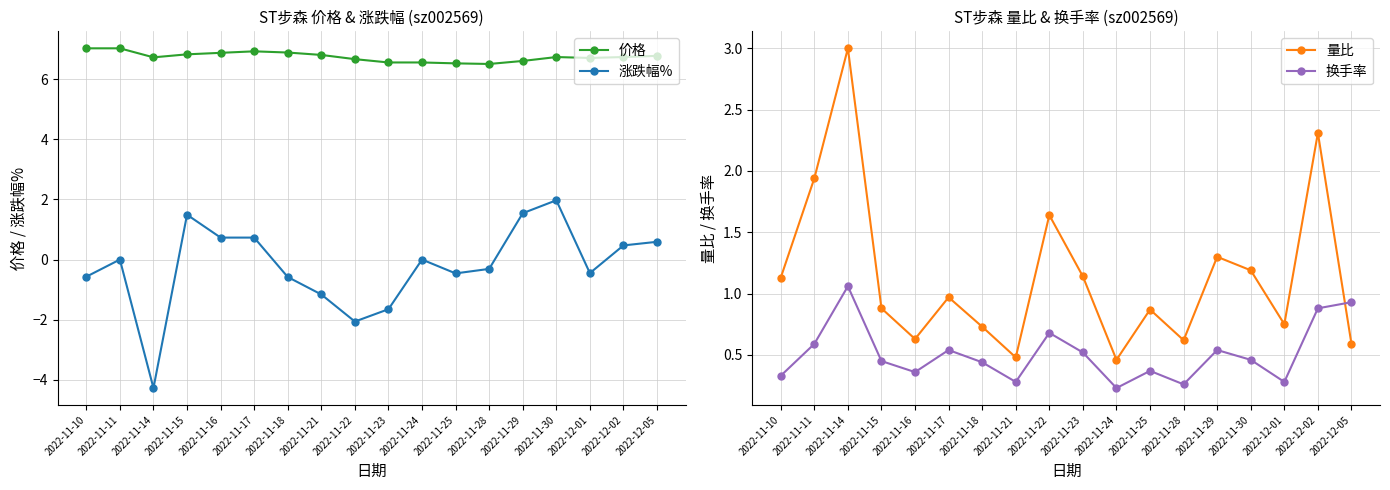

At which label does 换手率 reach its minimum?

2022-11-24